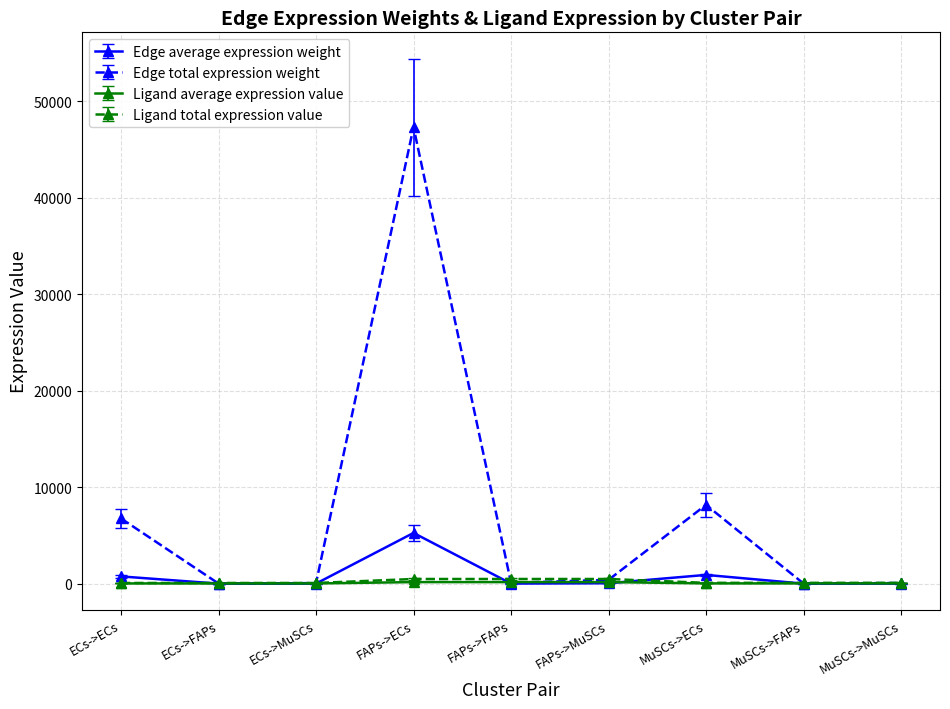

What is the sum of the Ligand total expression value values at MuSCs->MuSCs and ECs->ECs?

152.4